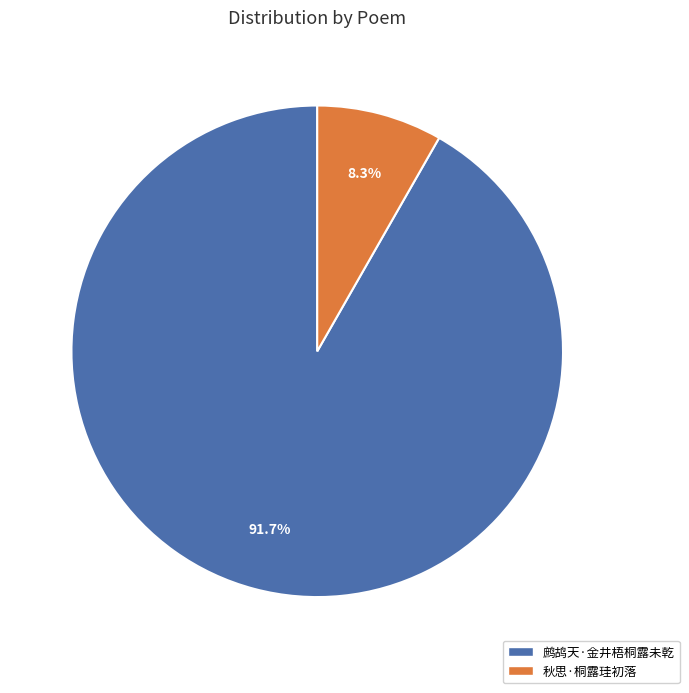

To the nearest percent, what is the difference between the 鹧鸪天·金井梧桐露未乾 and 秋思·桐露珪初落 slice percentages?

83%